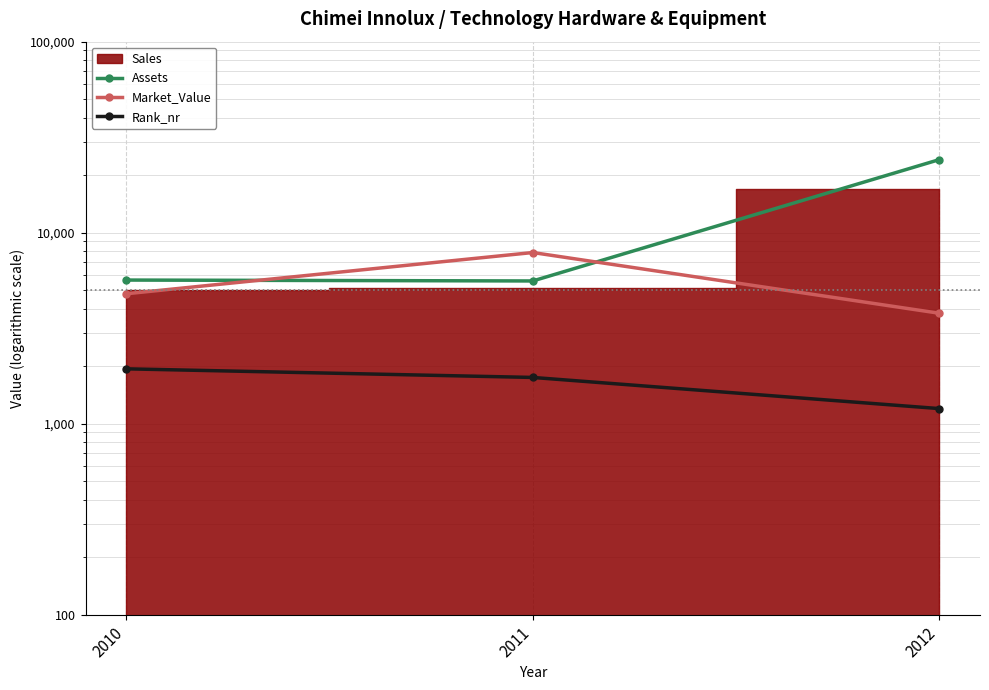

How many distinct data groups are displayed?

3